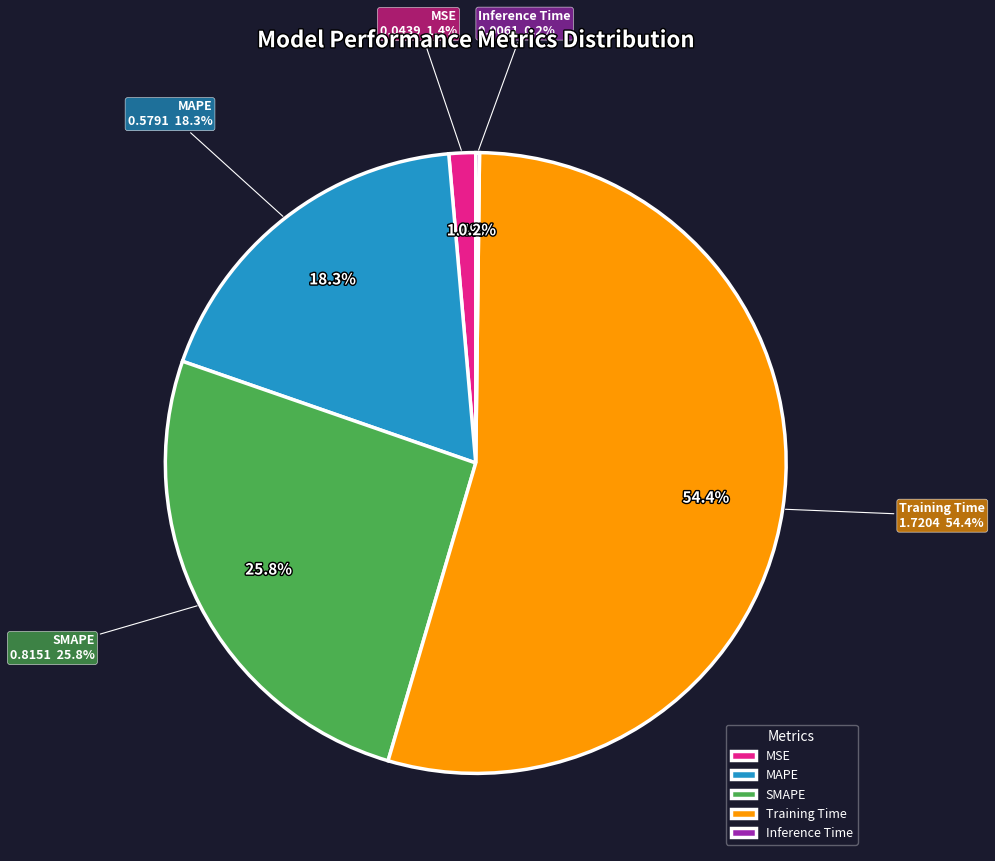

To the nearest percent, what percentage of the pie is MAPE?

18%